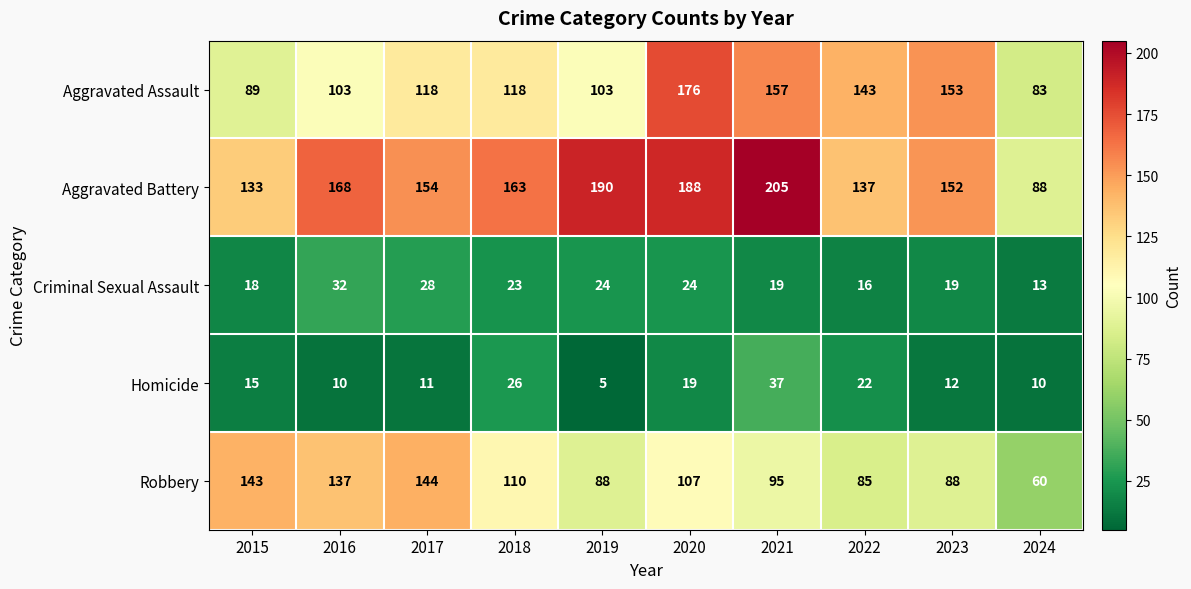

At which label does Criminal Sexual Assault first exceed 23?

2016